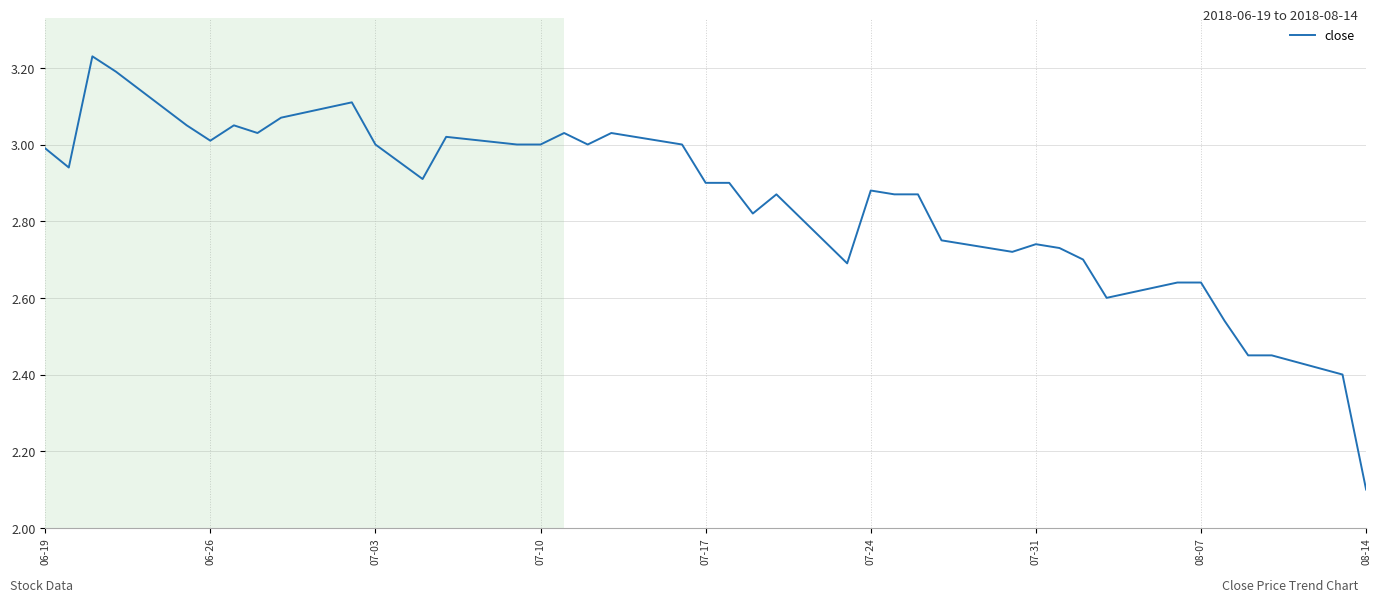

What is the minimum value shown in the chart?

2.1